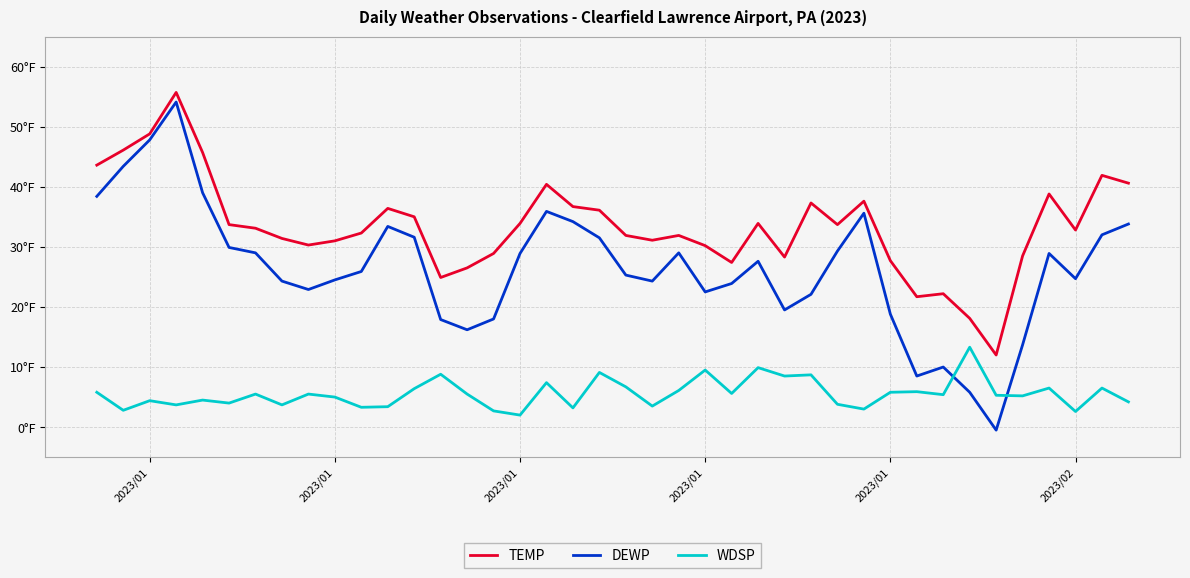

Does the chart have visible grid lines?

Yes